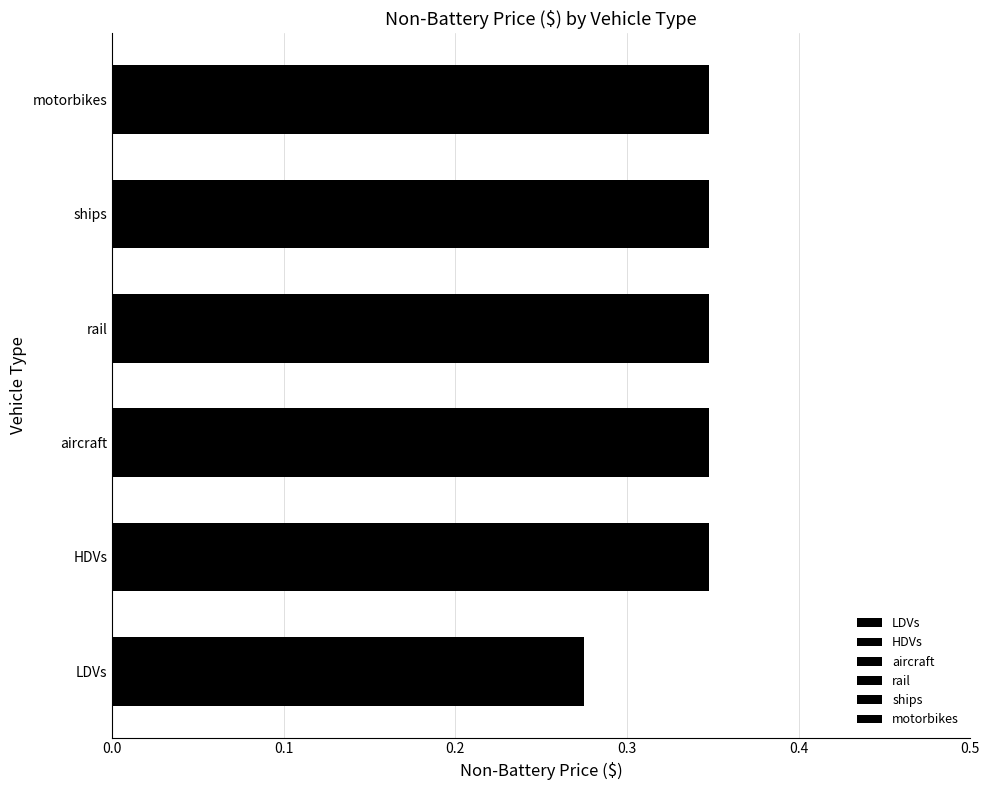

The aircraft series shows 0.2 at 2026. True or false?

False